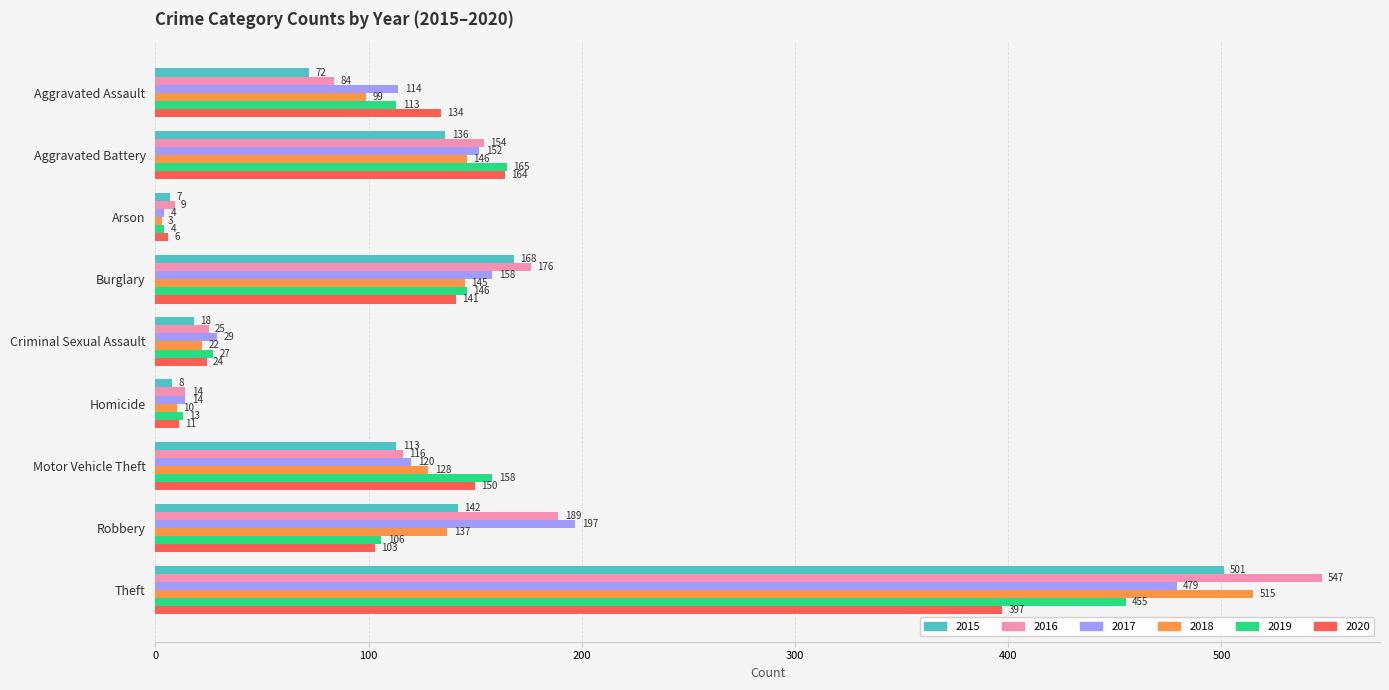

Which series has the widest spread of values?

2016